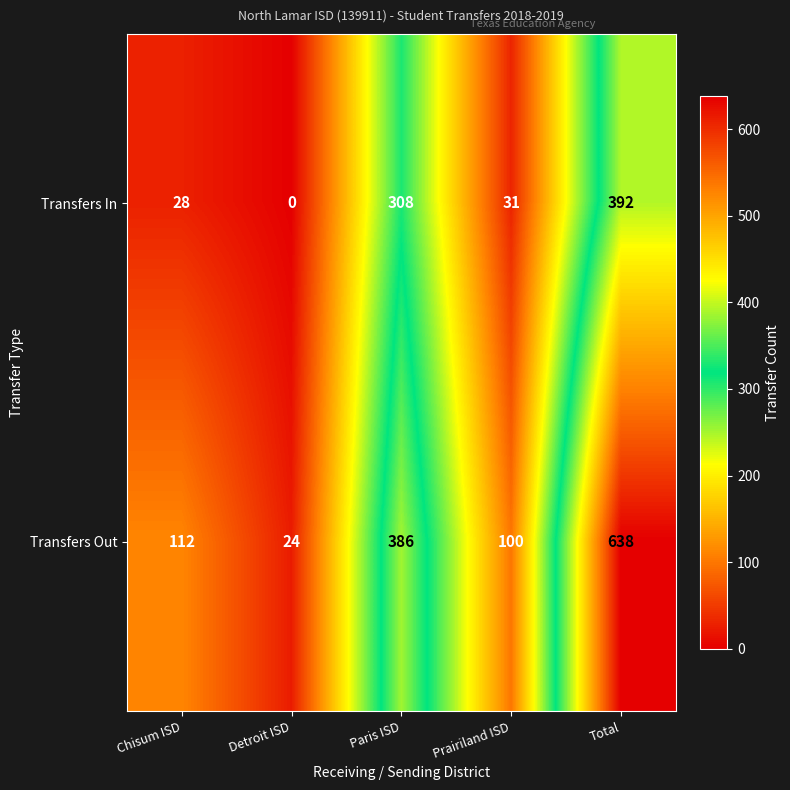

Which series has the largest range (max minus min)?

Transfers Out